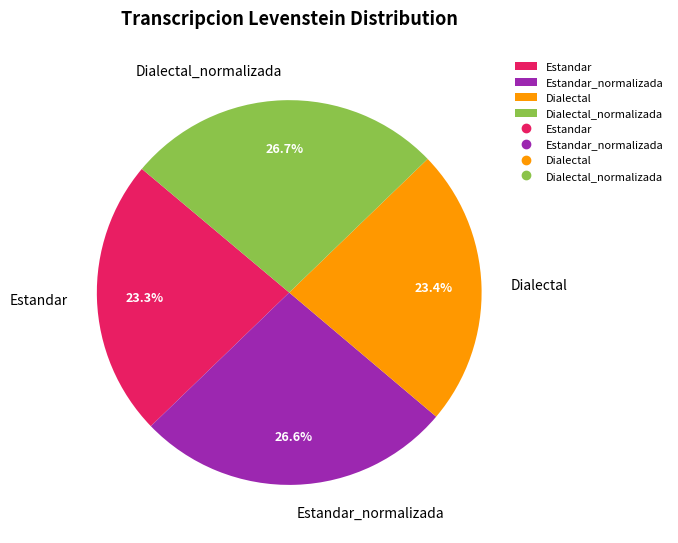

Combined, what portion of the pie is Dialectal and Dialectal_normalizada?

50.1%